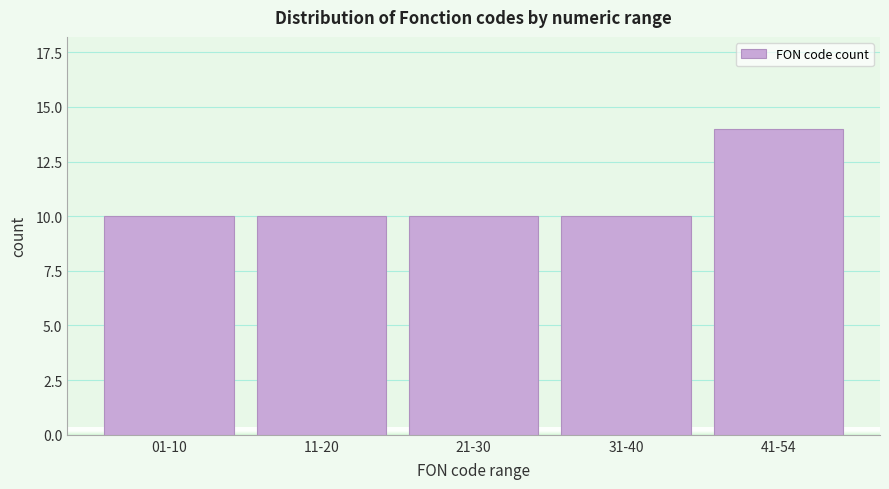

Reading left to right, transcribe all the data shown in this chart.

10	10	10	10	14